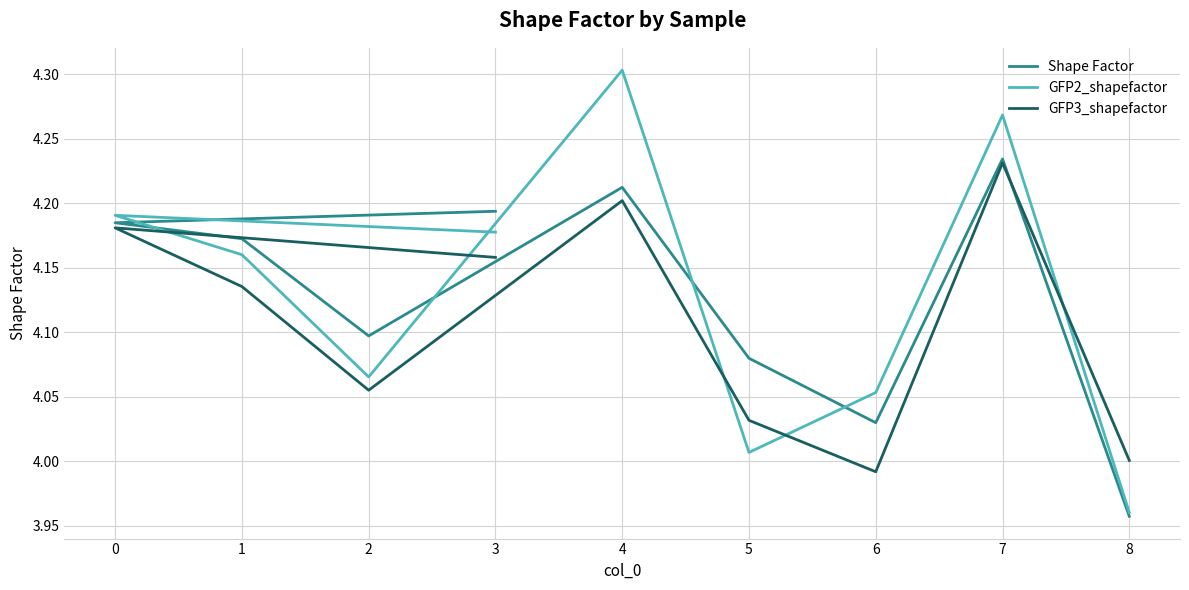

How many series are shown in this chart?

3